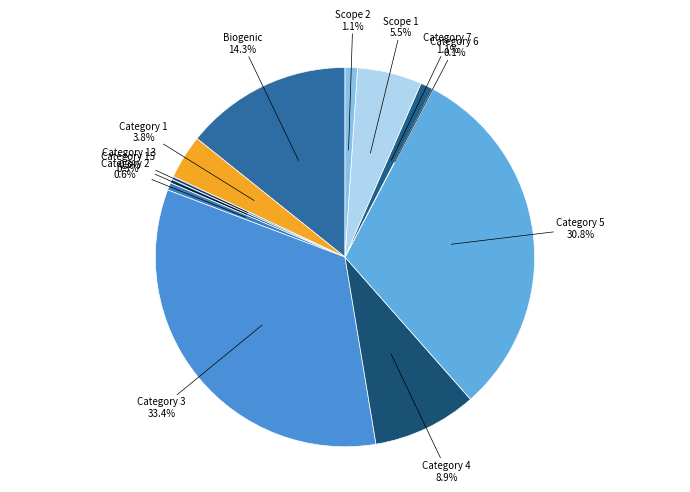

How many segments does this pie chart have?

12